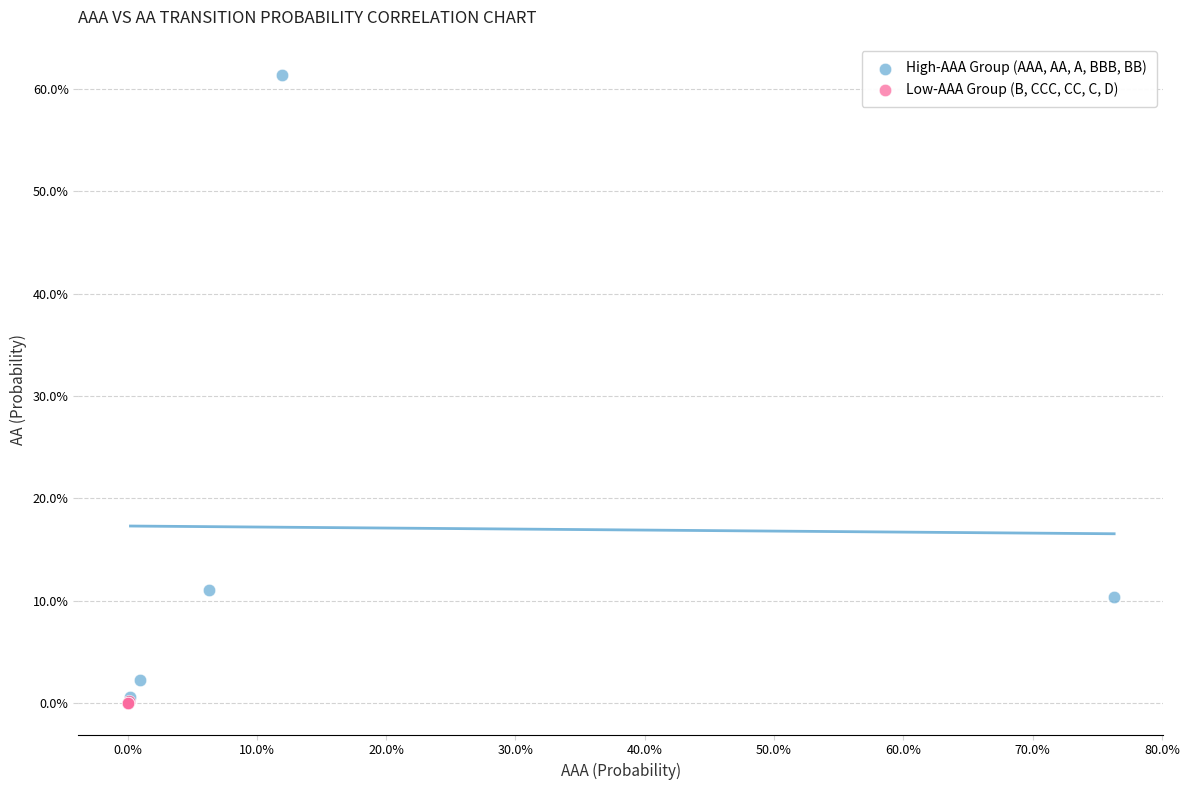

Which series reaches the minimum Y coordinate?

Low-AAA Group (B, CCC, CC, C, D)